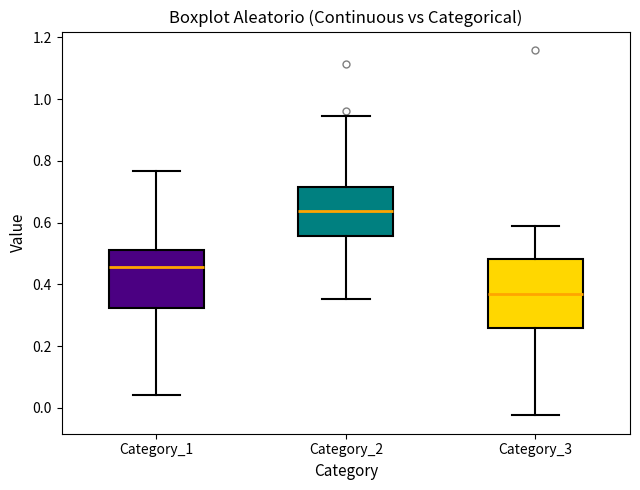

Reading left to right, transcribe this box plot: for each box, give where its median line is, the range the box spans, and where its two whiskers end, as read against the y-axis. The values are not printed on the chart, so give them approximately, as read against the axis.

Category_1: median 0.46, box 0.32 to 0.52, whiskers 0.04 to 0.76
Category_2: median 0.64, box 0.56 to 0.72, whiskers 0.36 to 0.94
Category_3: median 0.36, box 0.26 to 0.48, whiskers -0.02 to 0.58